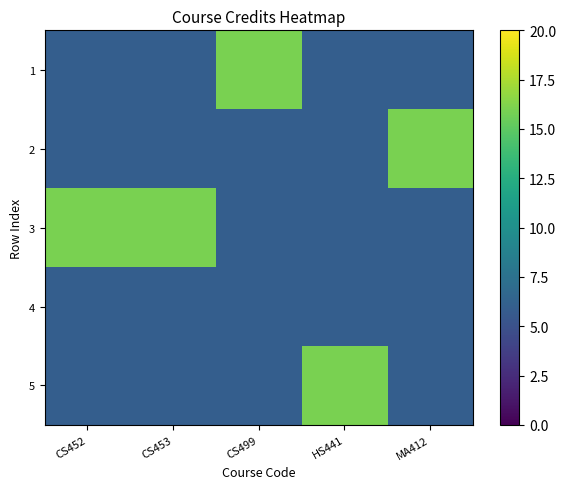

Rank the series at CS452 from highest to lowest value.

3, 1, 2, 4, 5